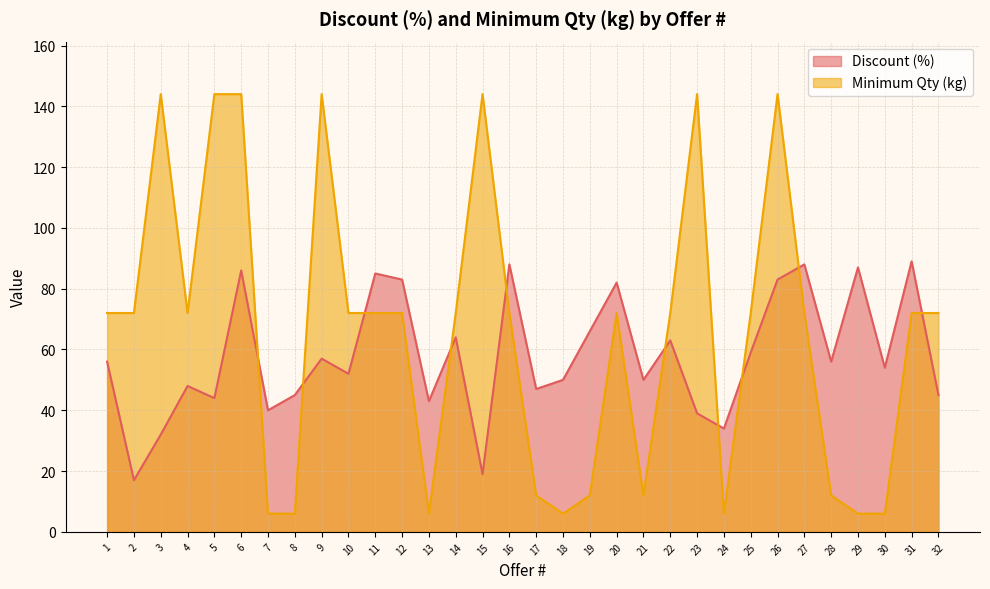

At how many categories does at least one series exceed 86?

11